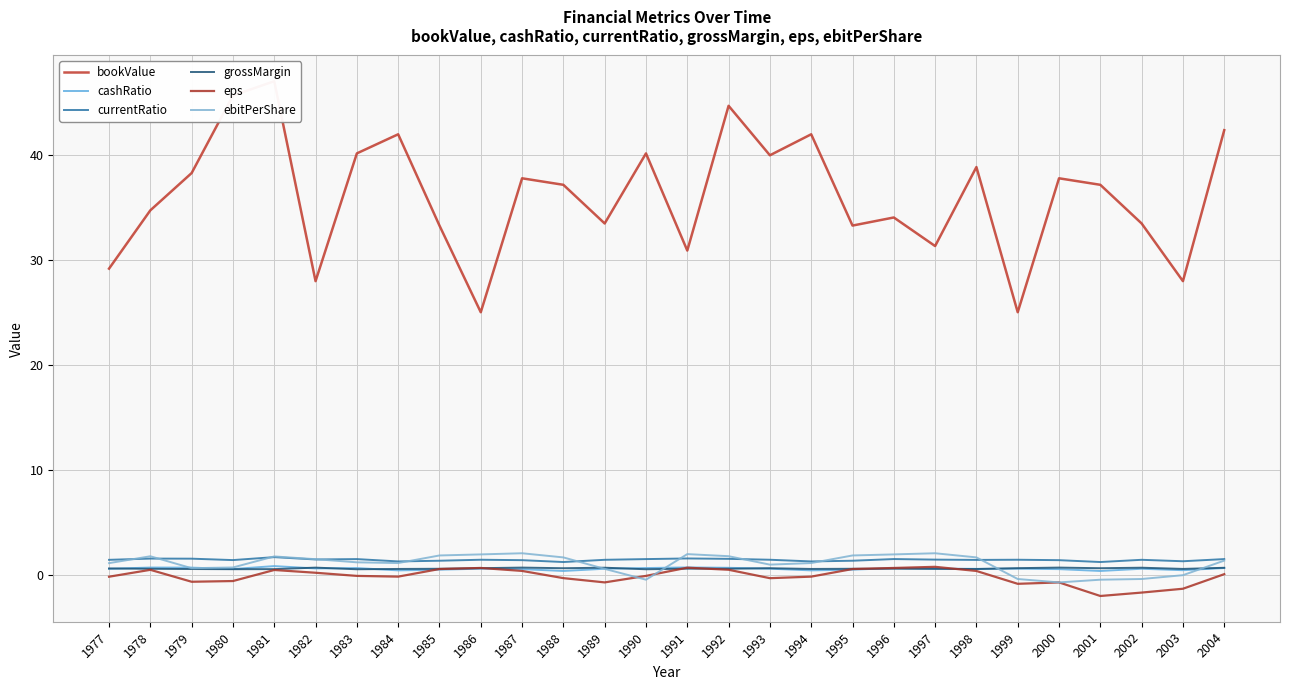

Is the value of ebitPerShare at 1981 greater than the value of currentRatio at 1991?

Yes